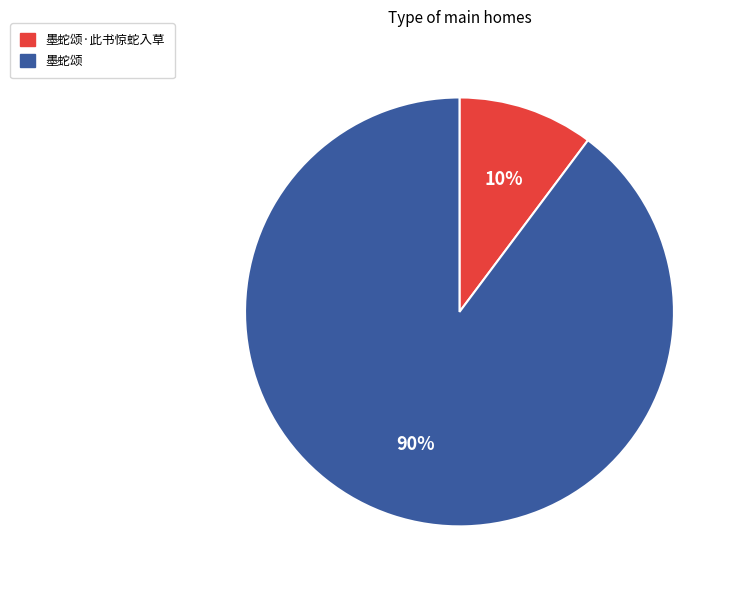

Does 墨蛇颂·此书惊蛇入草 account for over 50% of the chart?

No